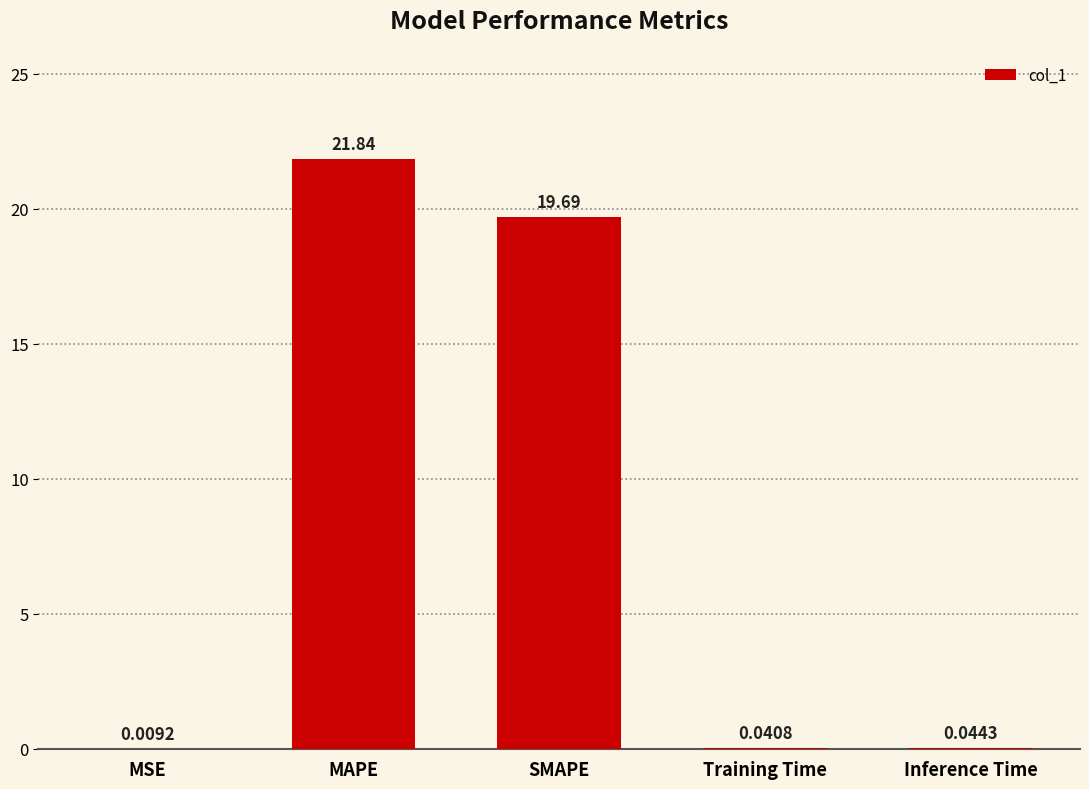

At which label is the value closest to 10?

SMAPE